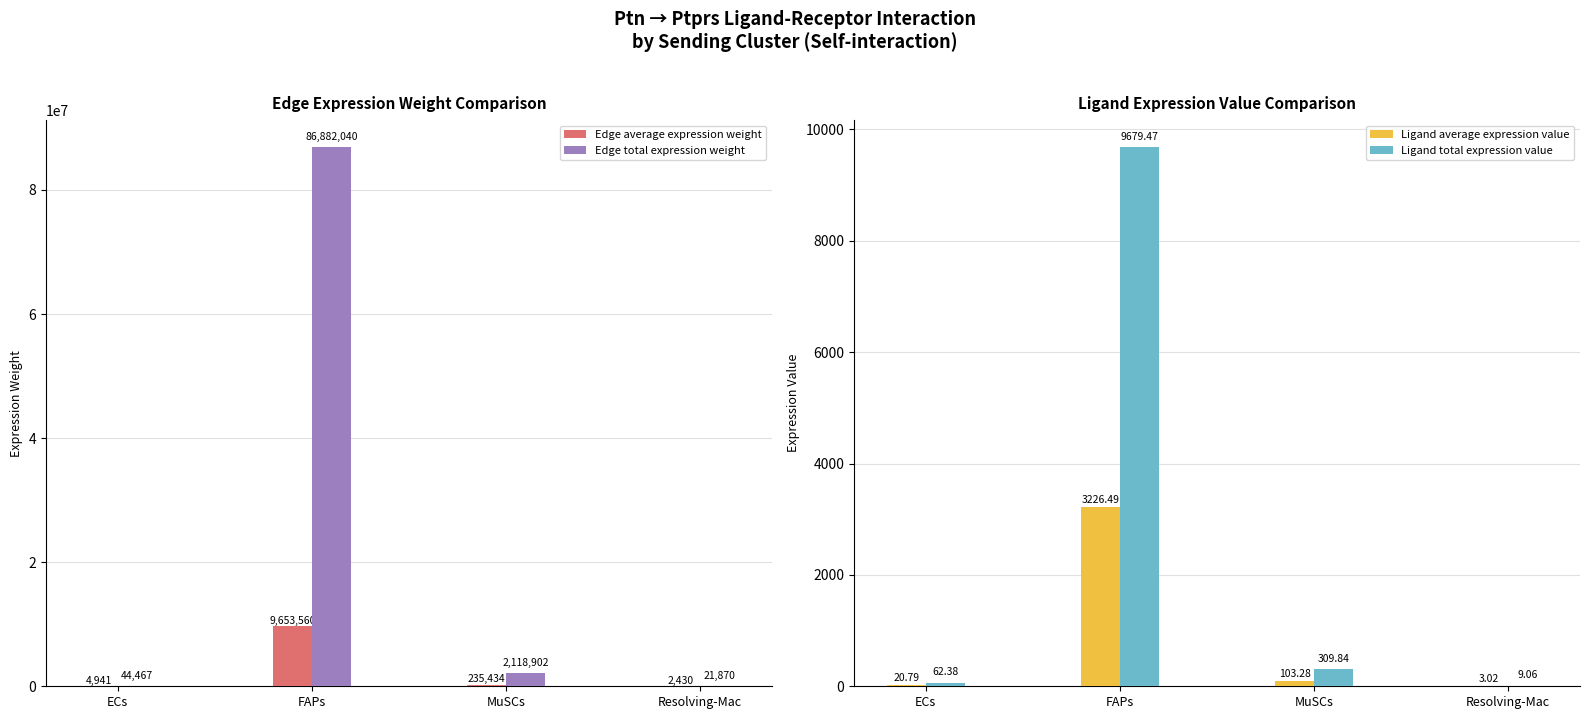

At which label does Edge total expression weight reach its peak?

FAPs